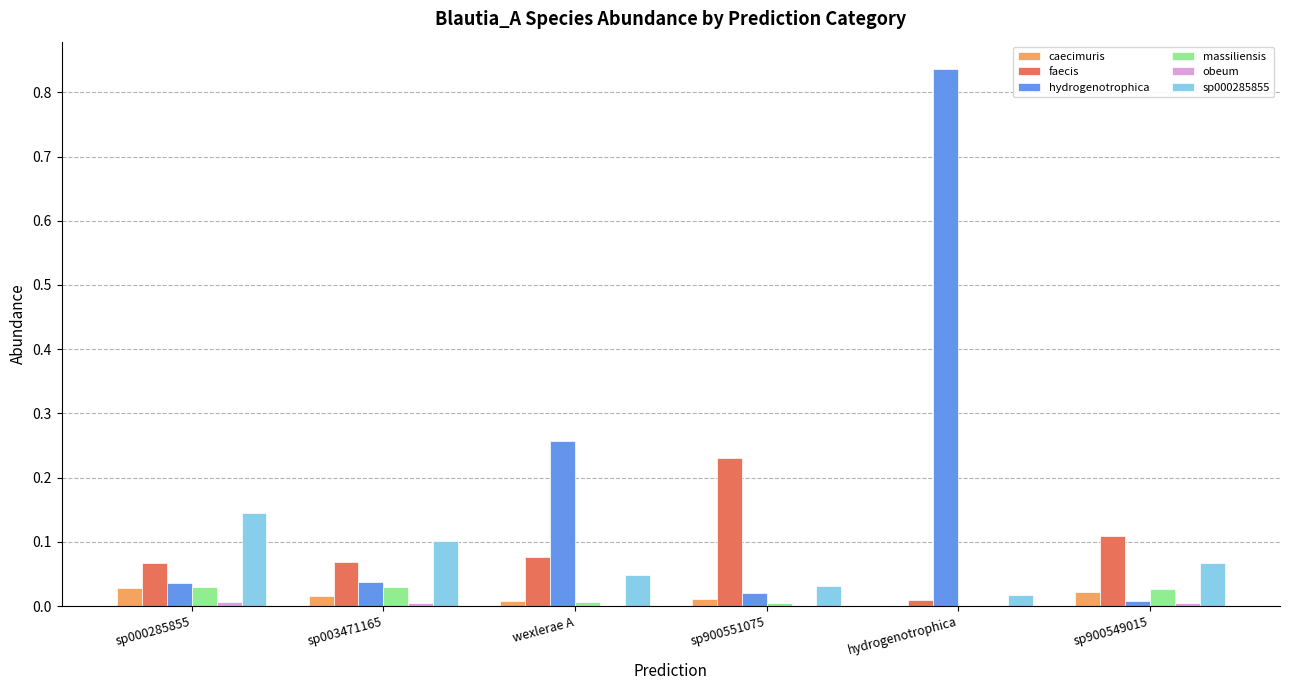

Which label corresponds to the largest value in the chart?

hydrogenotrophica